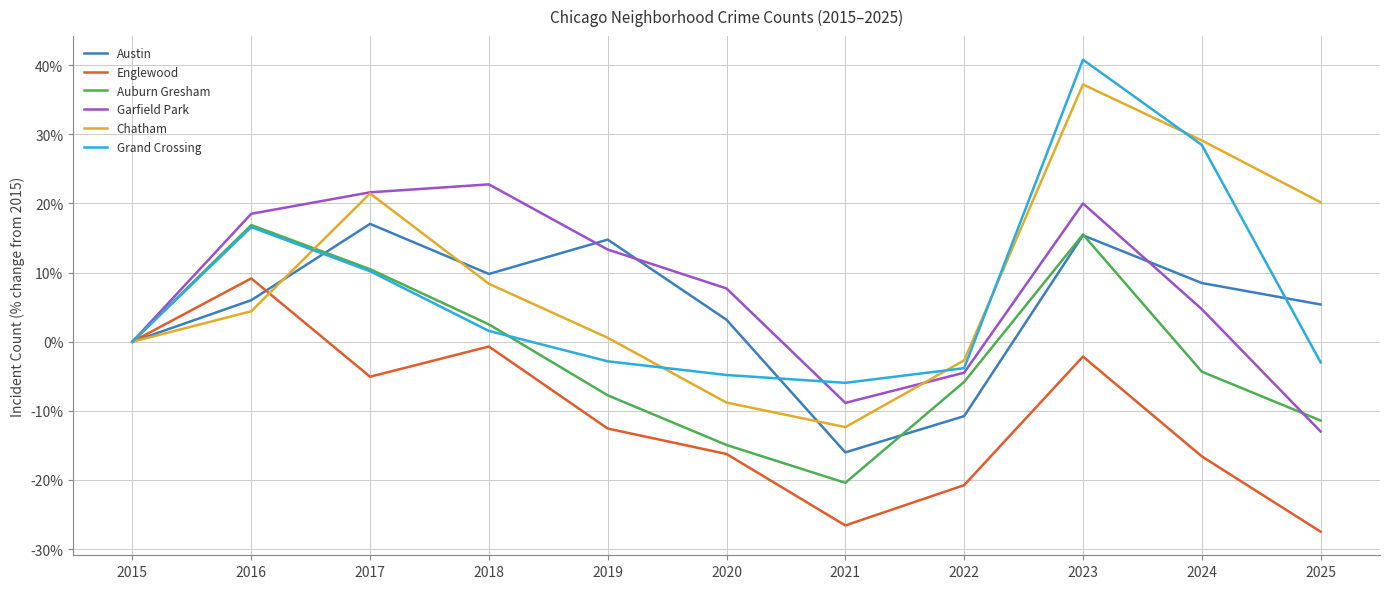

What is the difference between the second highest and second lowest values in the Garfield Park series?

30.5